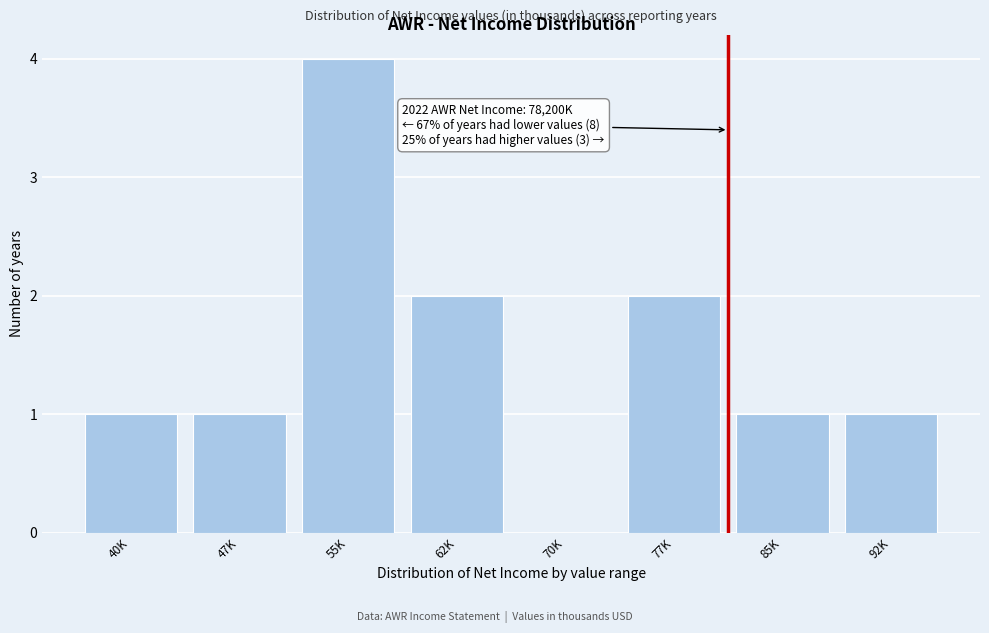

Reading left to right, what are all the values shown in this chart?

40K=1	47K=1	55K=4	62K=2	70K=0	77K=2	85K=1	92K=1